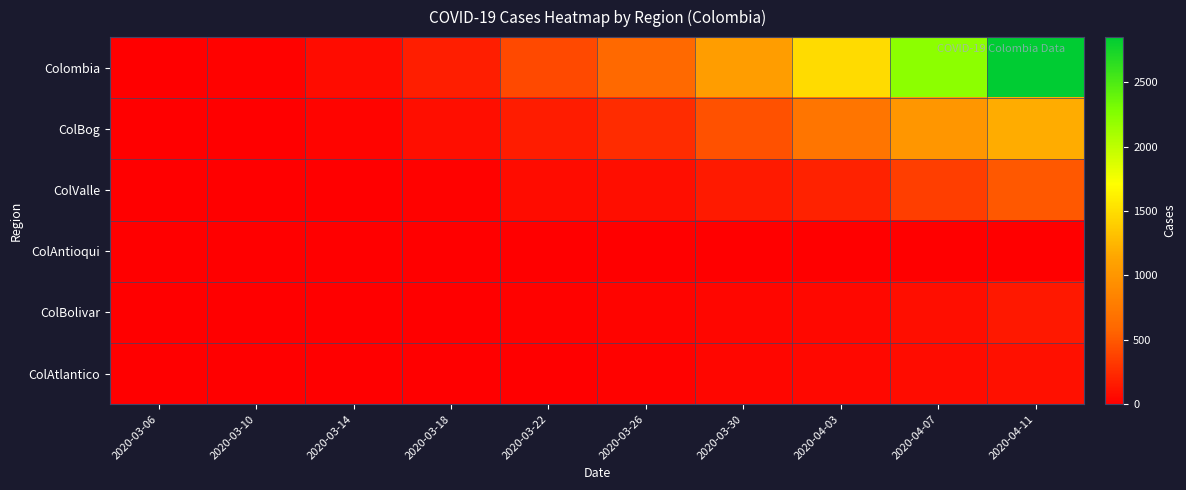

What is the total value across all series at 2020-03-30?

1754